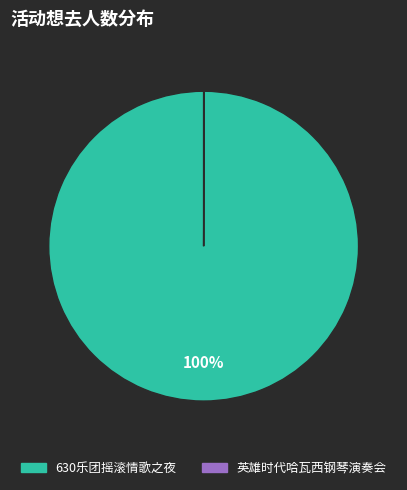

To the nearest percent, what is the difference between the largest and smallest slice percentages?

100%